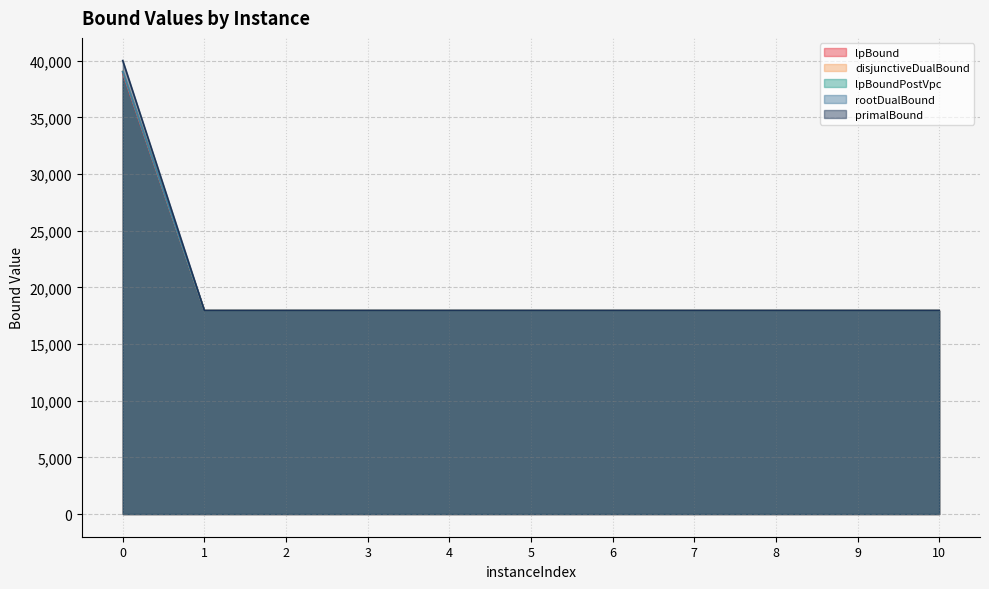

The value of lpBound at 10 is 11612.1. True or false?

False